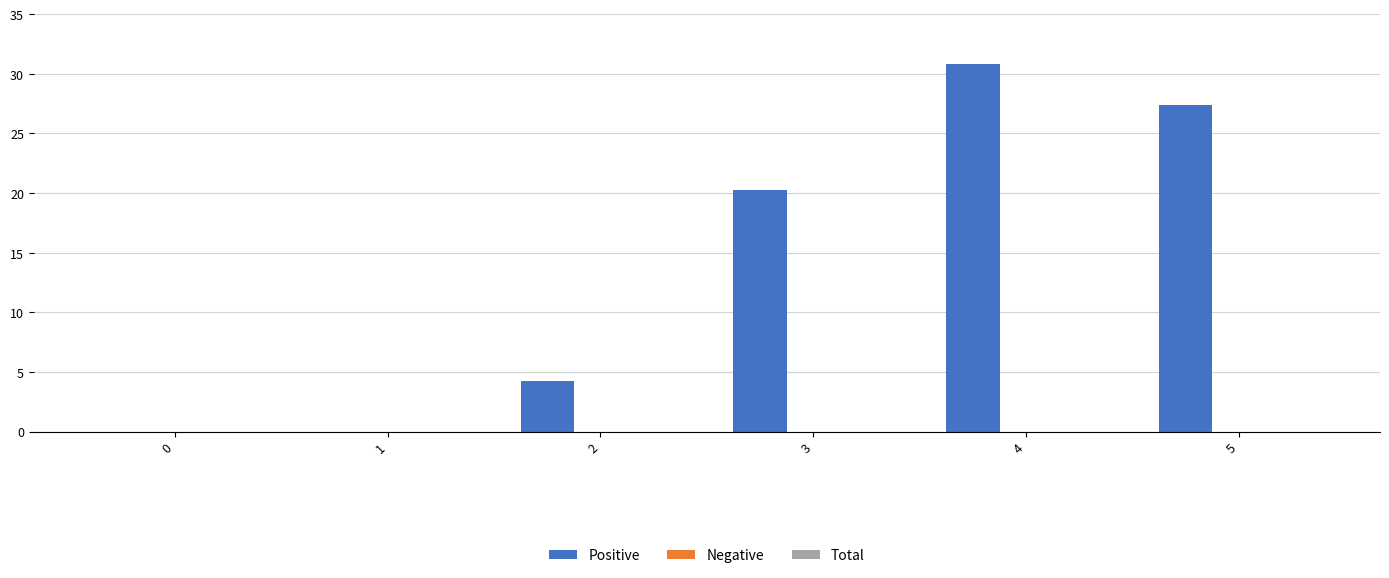

Are the bars horizontal?

No